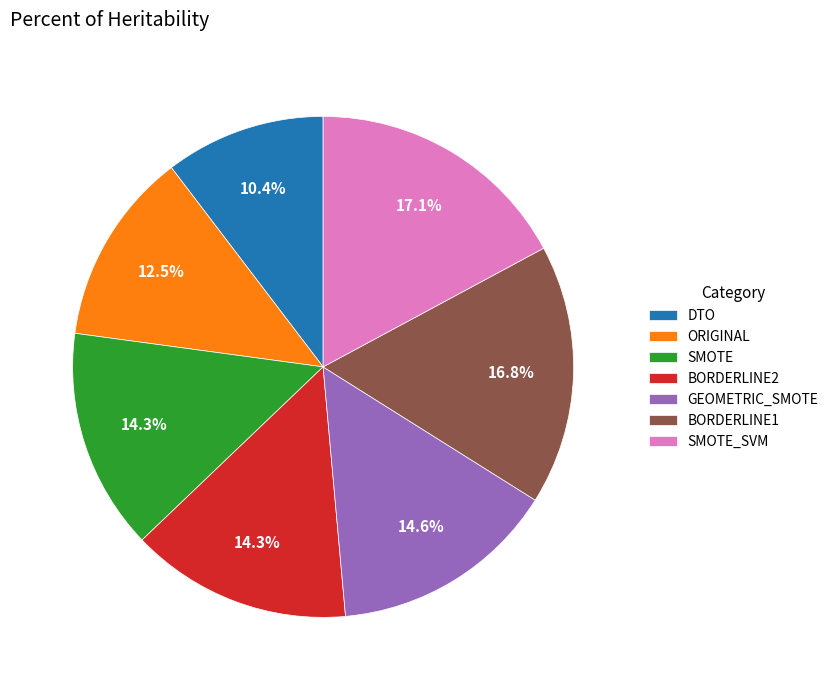

Between BORDERLINE1 and GEOMETRIC_SMOTE, which is larger?

BORDERLINE1